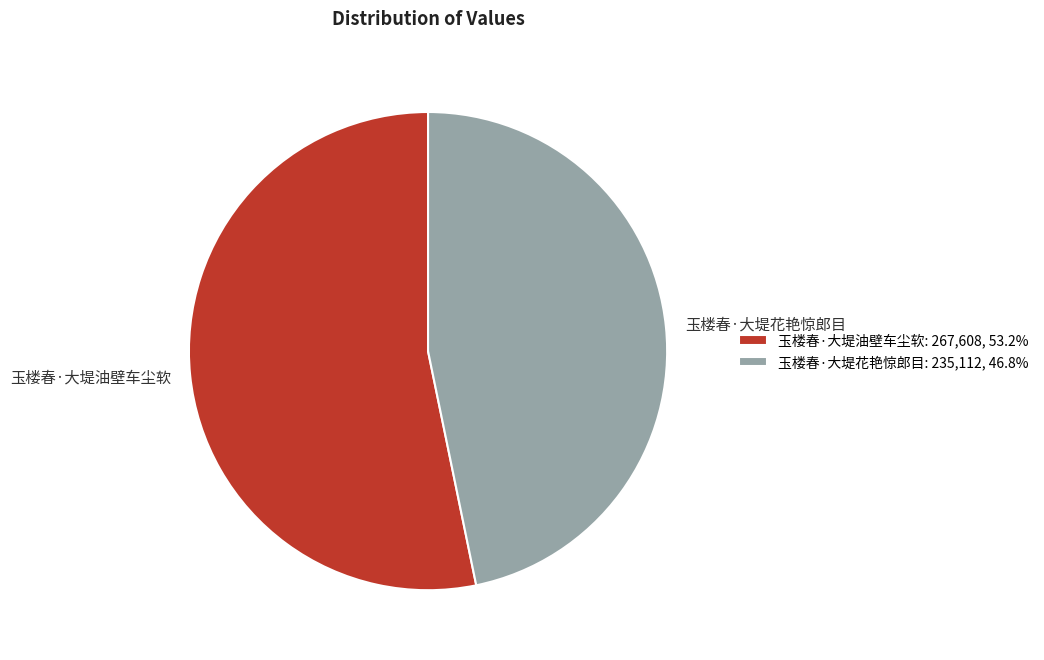

Rank the categories by value from lowest to highest.

玉楼春·大堤花艳惊郎目, 玉楼春·大堤油壁车尘软